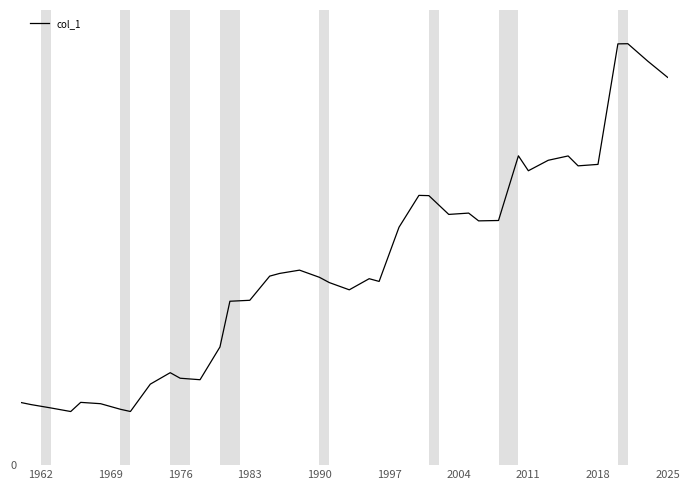

How many points are lower than both their immediate neighbors (excluding endpoints)?

9